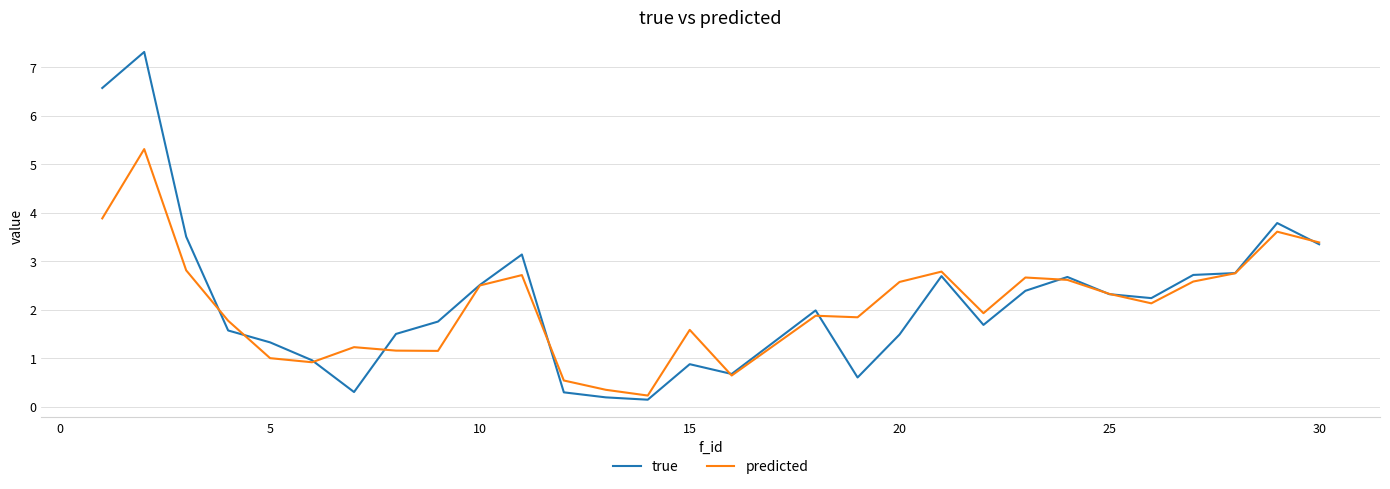

Which series has the largest total across all categories?

true